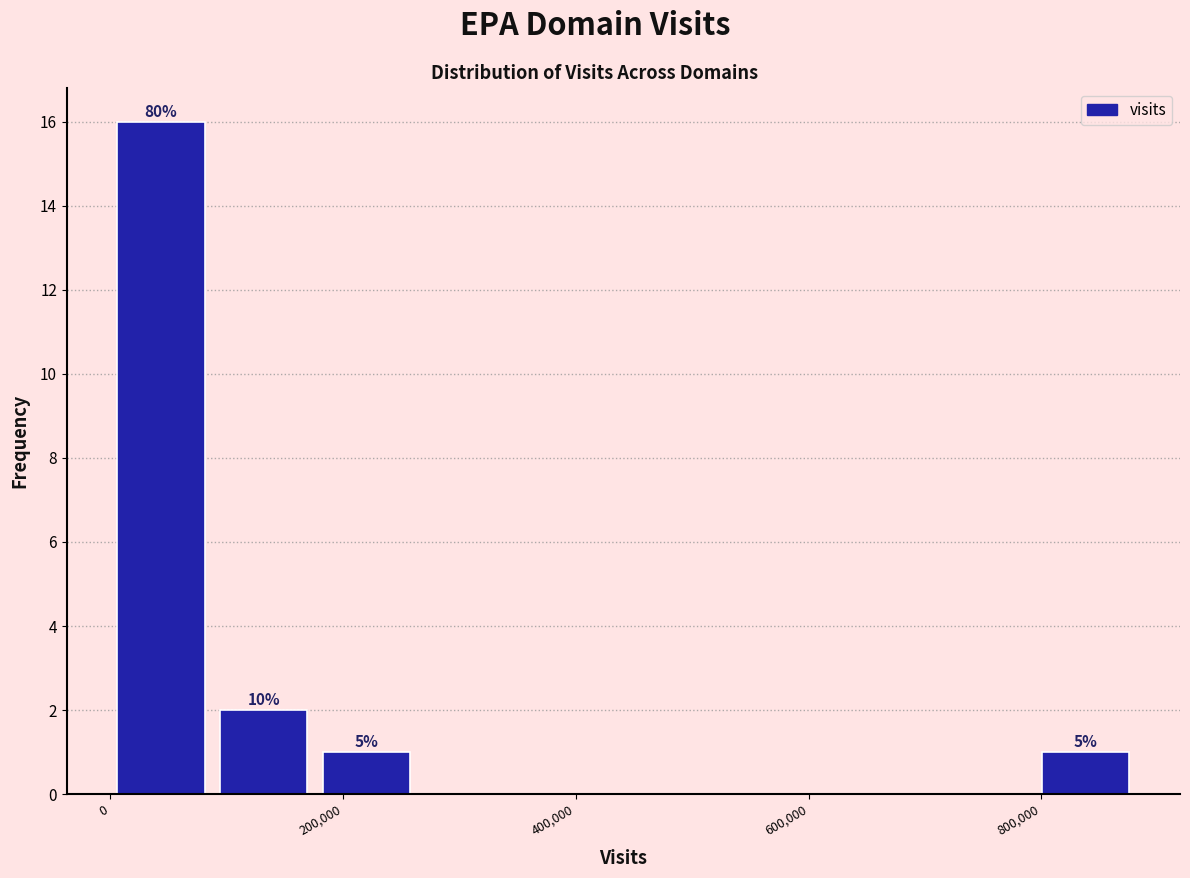

Over which range of the x-axis is the bar tallest?

0 to 100000